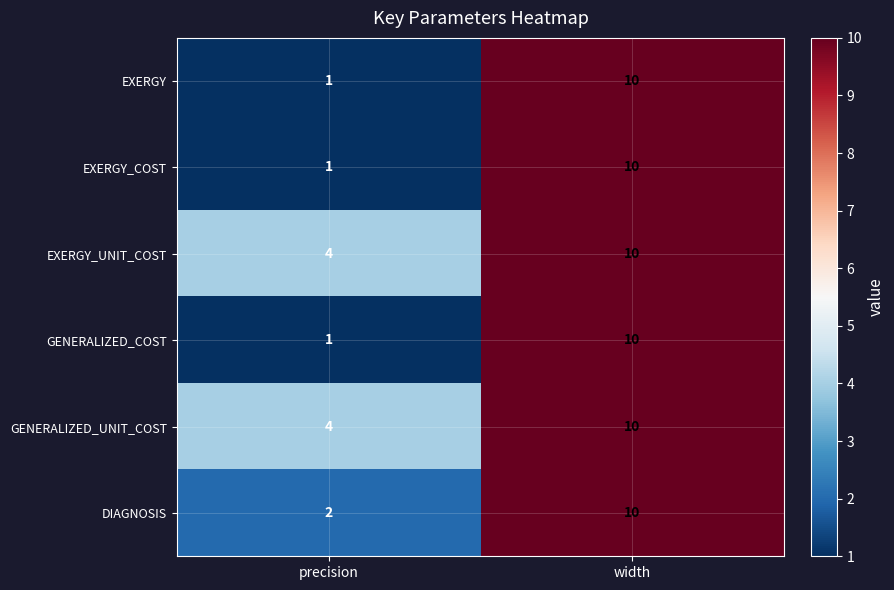

The value of GENERALIZED_COST at width is 10. True or false?

True